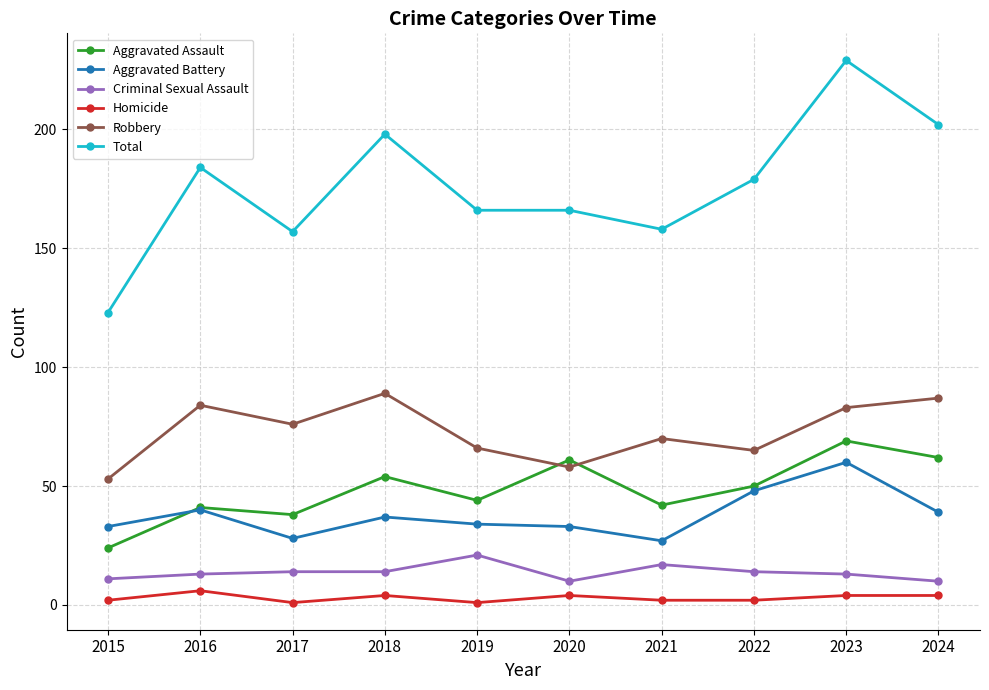

What is the value of the Homicide point at the 7th from the left?

2